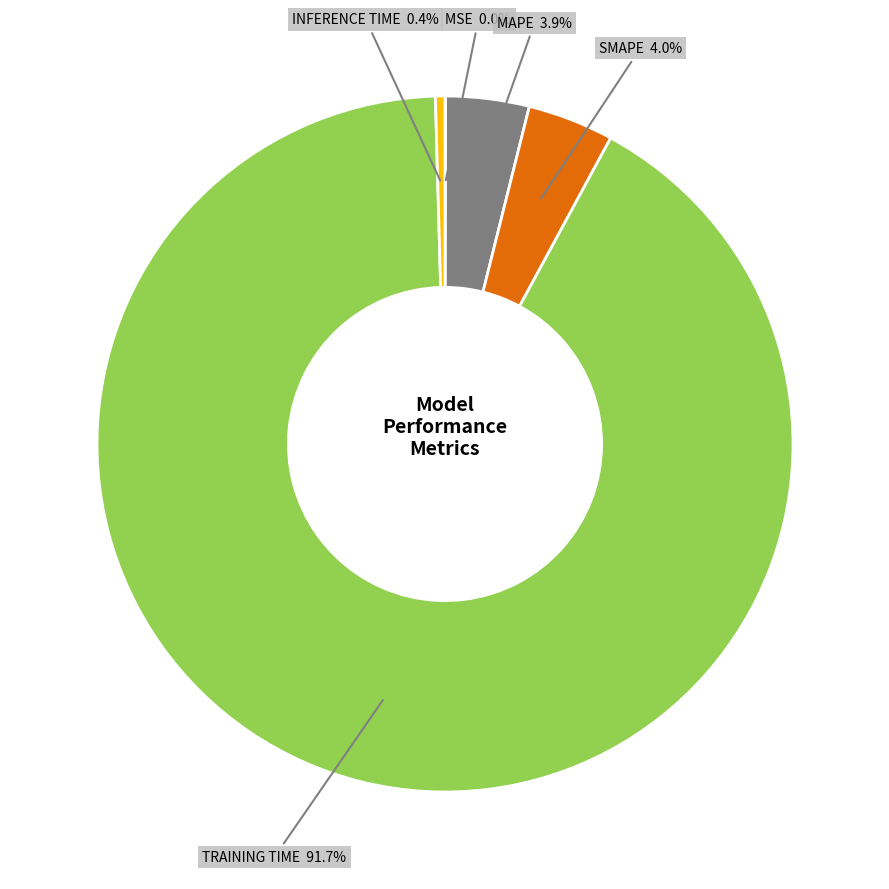

Does any single category account for the majority?

Yes